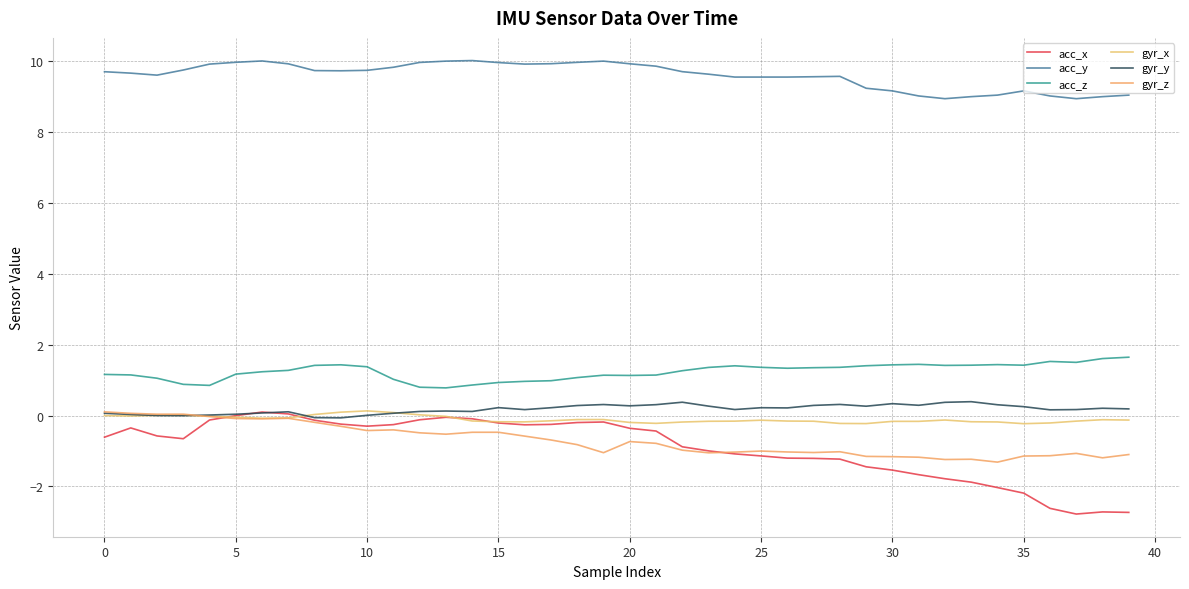

How many lines are shown in the chart?

6